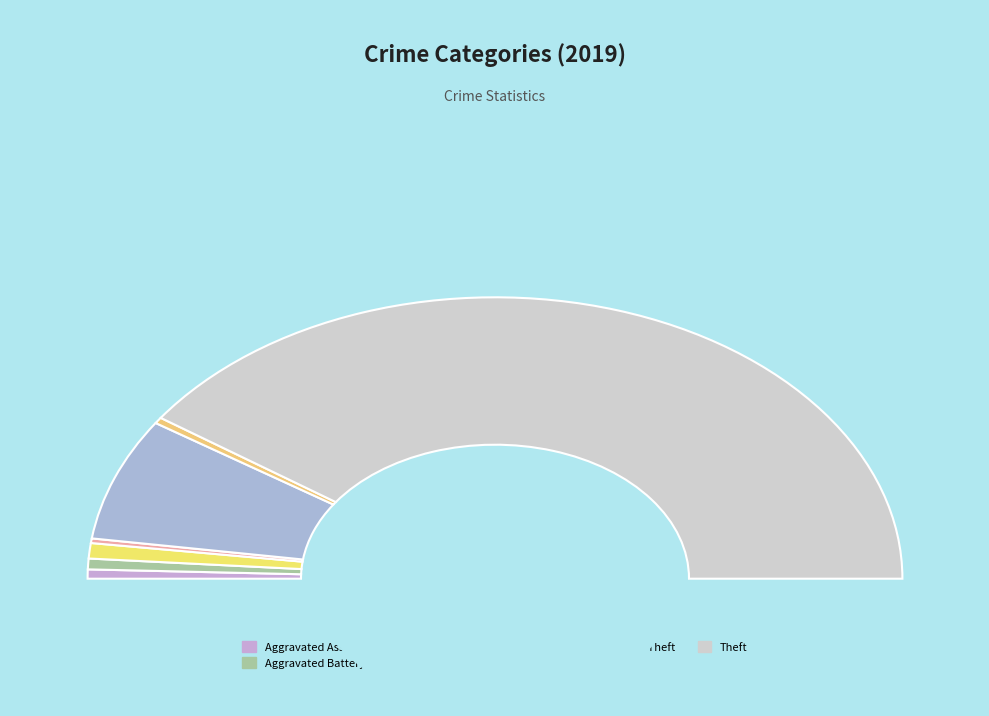

To the nearest percent, what percentage of the pie is Motor Vehicle Theft?

14%